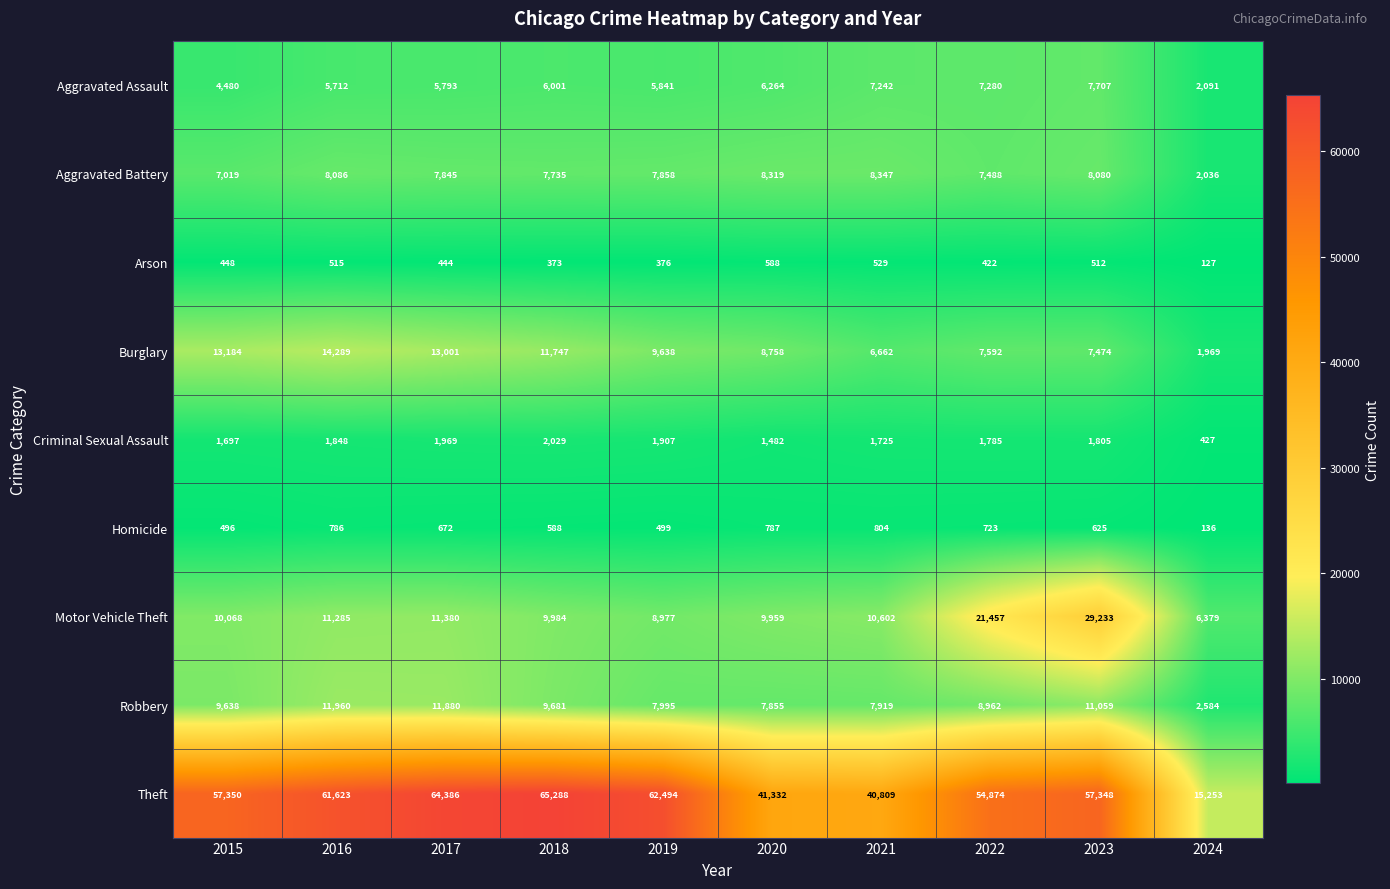

Where does the Homicide series first go above 672?

2016